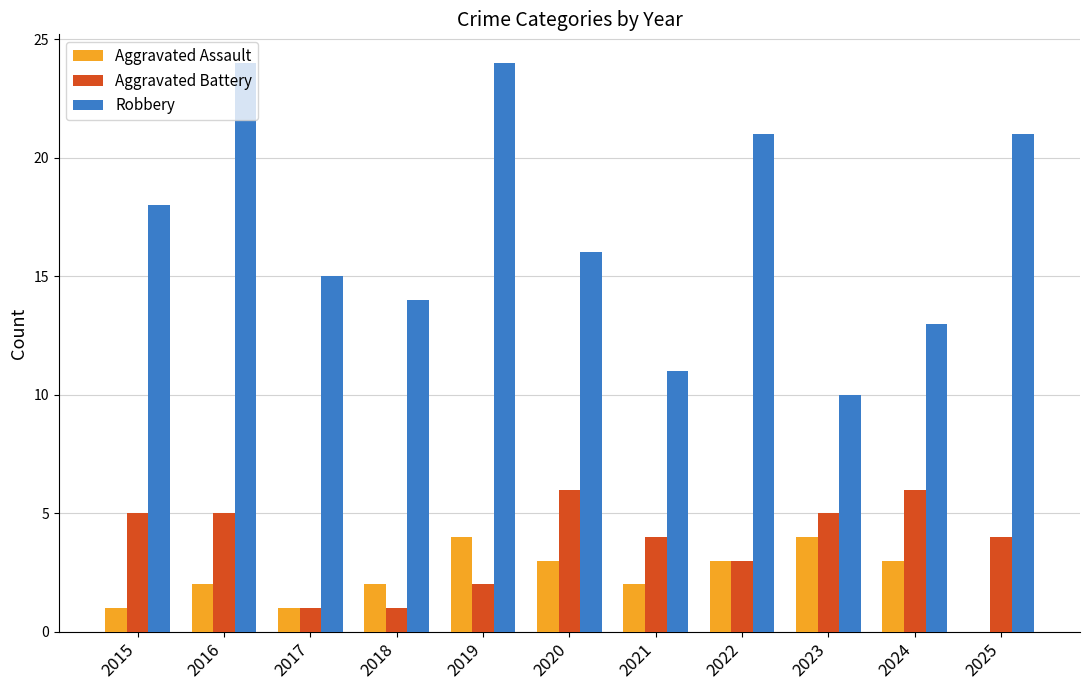

What is the maximum value for Aggravated Battery?

6